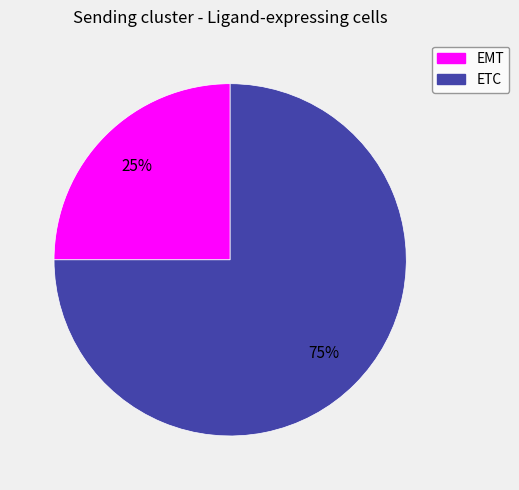

What is the smallest slice in the pie chart?

EMT